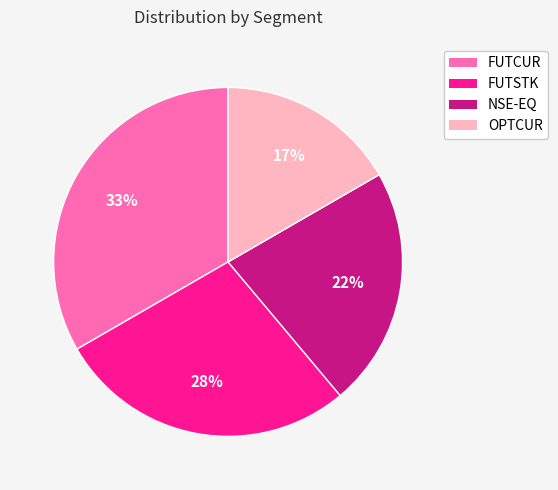

Does FUTSTK represent more than half of the total?

No